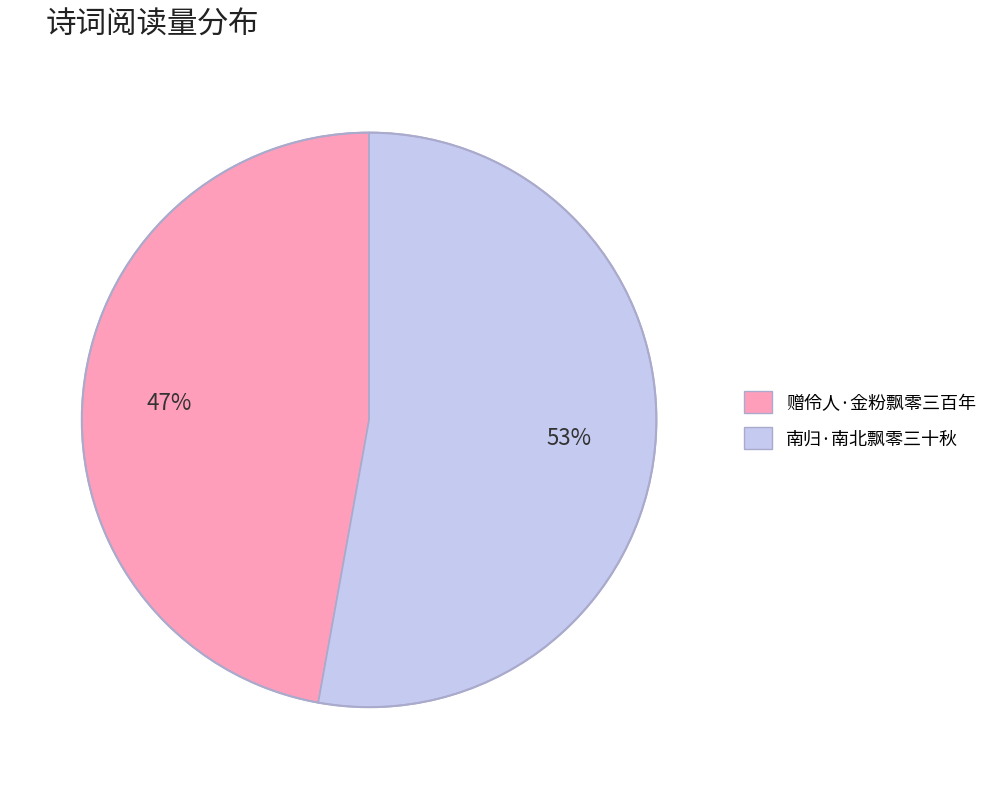

To the nearest percent, what is the difference between the largest and smallest slice percentages?

6%